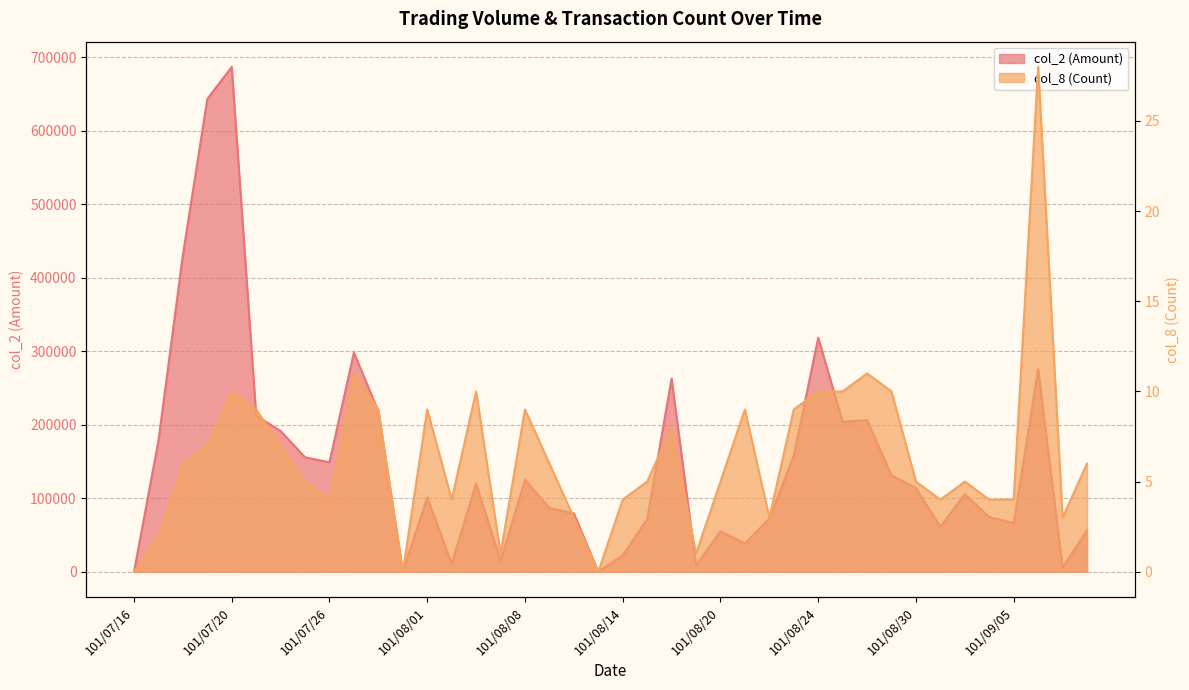

Reading left to right, list all the values displayed in this chart.

col_2 (Amount): 0	178200	430840	643310	686980	212350	191540	155740	148950	298340	218110	0	101180	10740	120360	14850	125170	86770	79360	0	22280	71390	262800	8400	55170	38400	72270	157850	318480	204070	206290	131130	113850	61140	105440	74290	66310	275570	5500	56430
col_8 (Count): 0	2	6	7	10	9	7	5	4	11	9	0	9	4	10	1	9	6	3	0	4	5	8	1	5	9	3	9	10	10	11	10	5	4	5	4	4	28	3	6